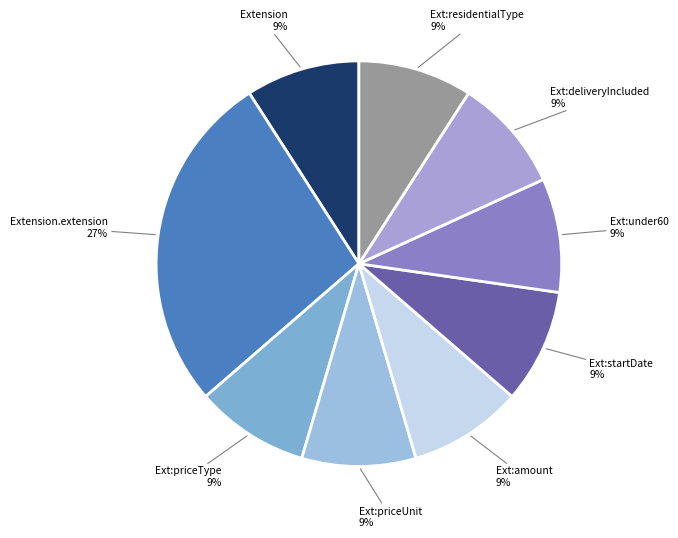

Does any single category account for the majority?

No